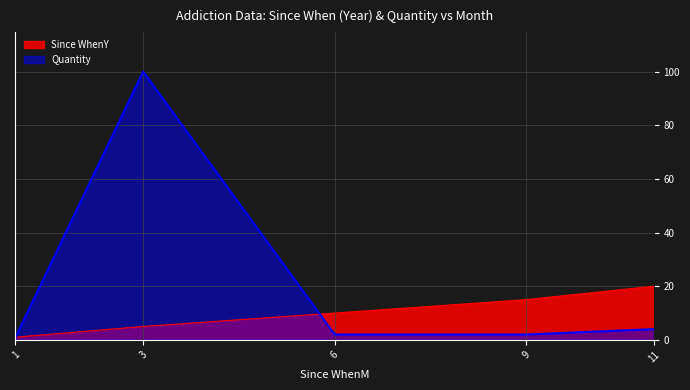

Which series changed the most between 6 and 9?

Since WhenY